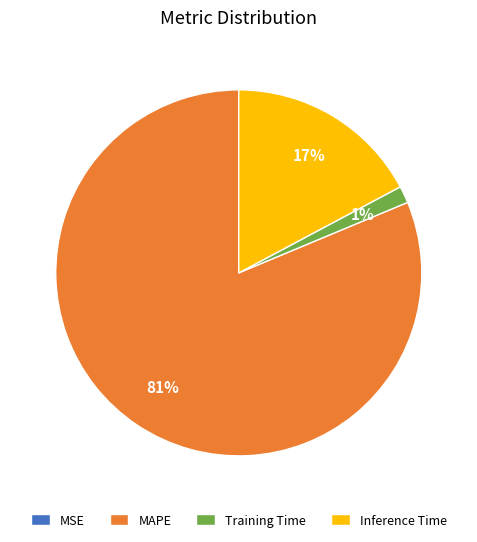

Is it true that Inference Time is 17% of the pie?

True